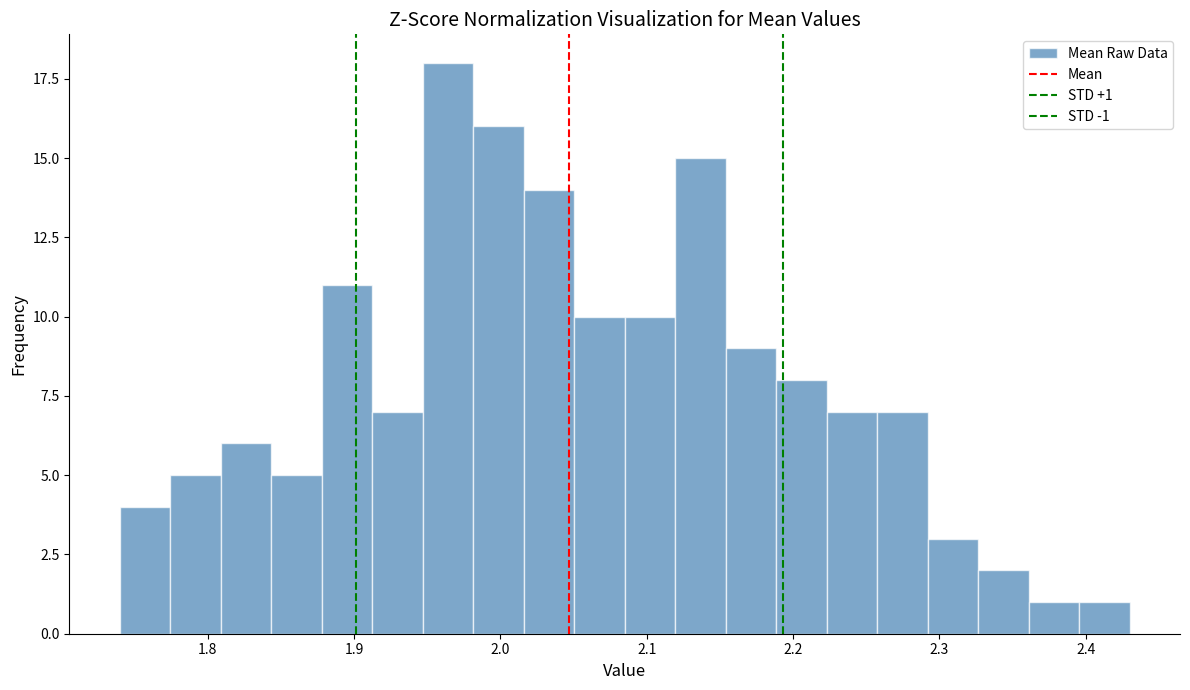

Read against the x-axis, roughly where is the centre of the tallest bar?

1.96